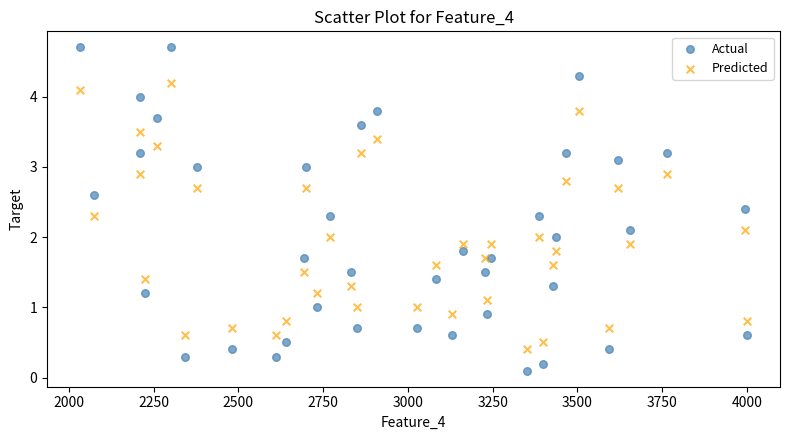

Which series has the widest spread of Y values?

Actual